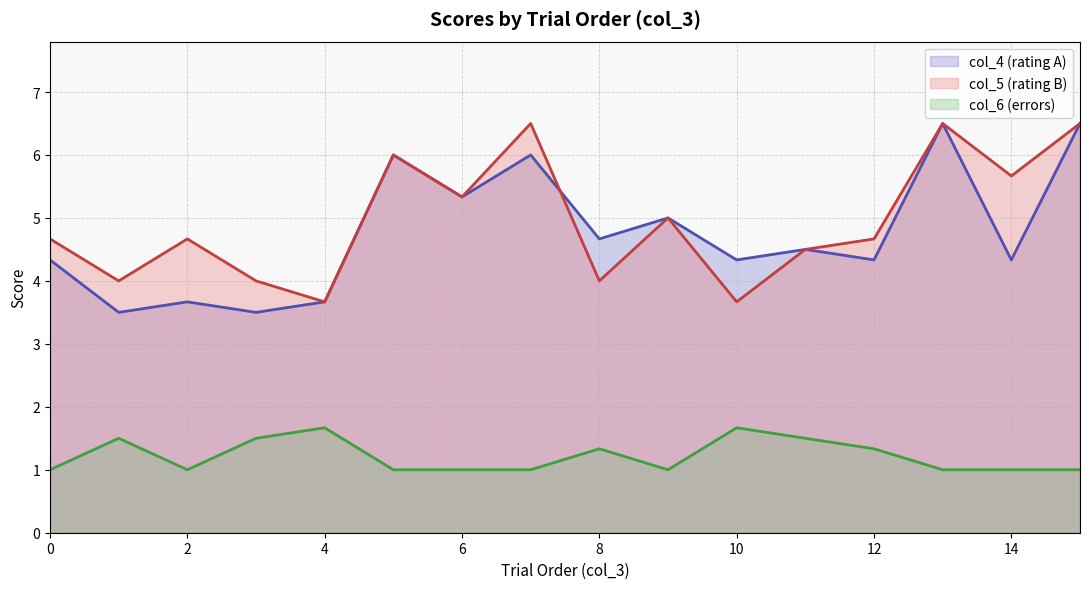

What is the maximum value for col_5 (rating B)?

6.5